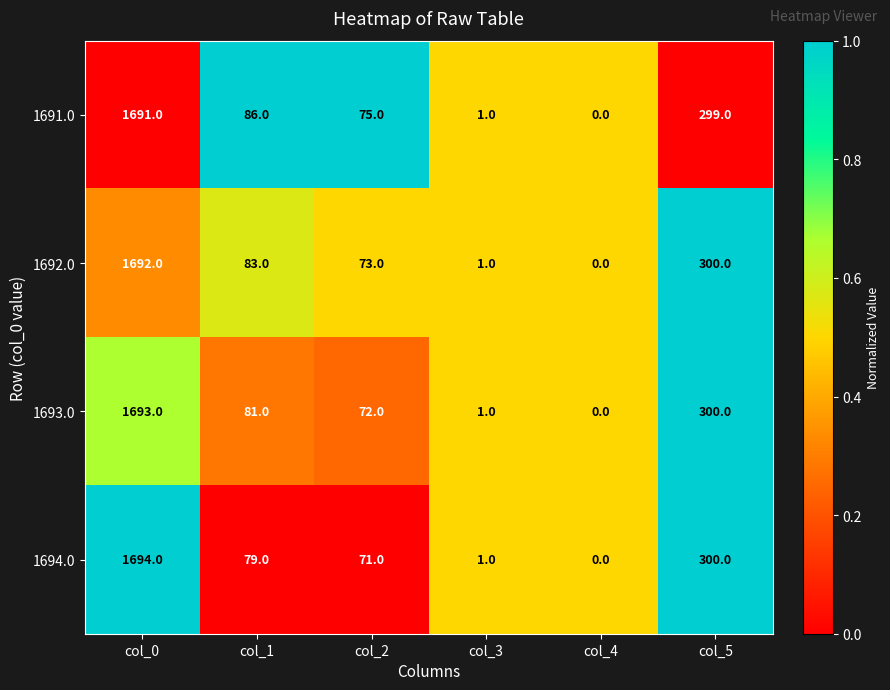

The 1691.0 series shows 1691 at col_0. True or false?

True